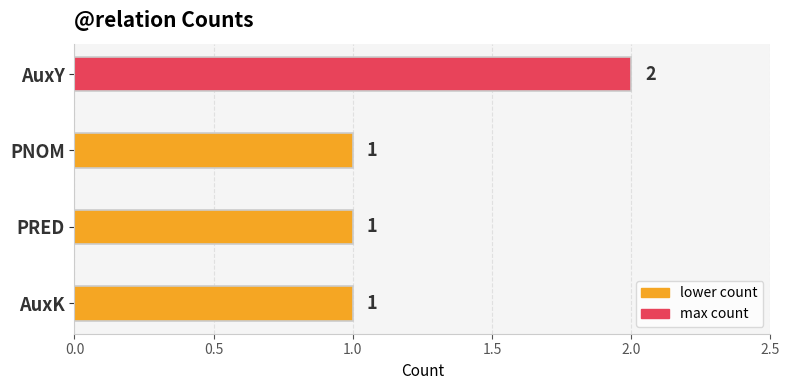

The value at AuxY is 3. True or false?

False